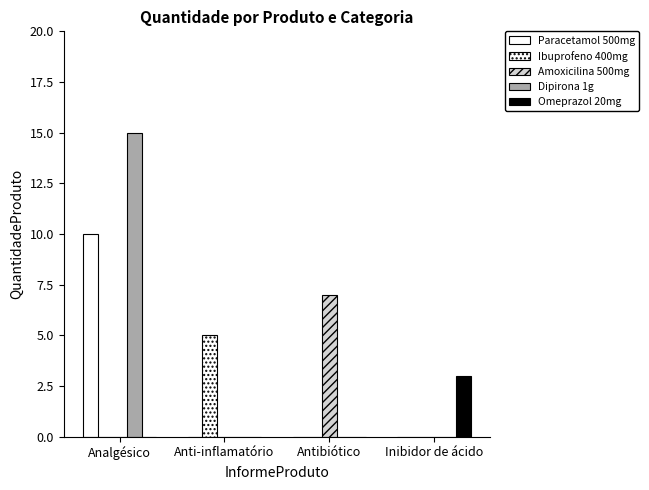

List the series in order of their overall mean, lowest first.

Omeprazol 20mg, Ibuprofeno 400mg, Amoxicilina 500mg, Paracetamol 500mg, Dipirona 1g